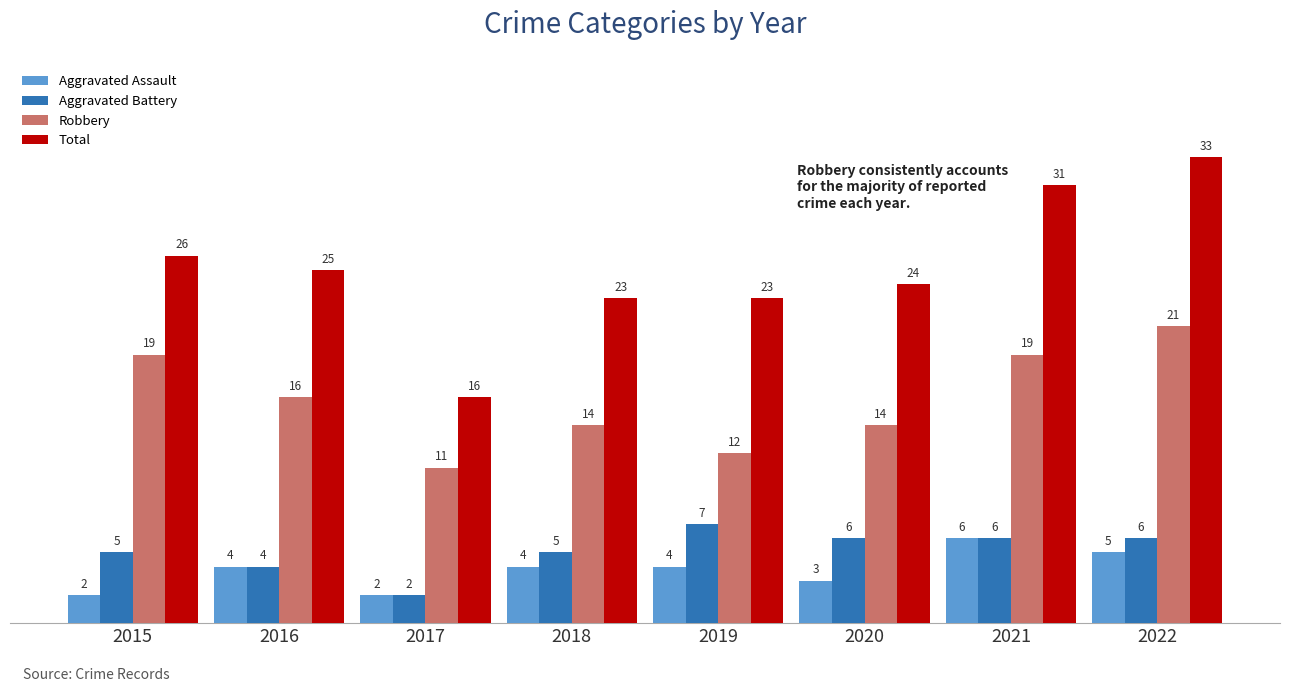

Are the bars horizontal?

No